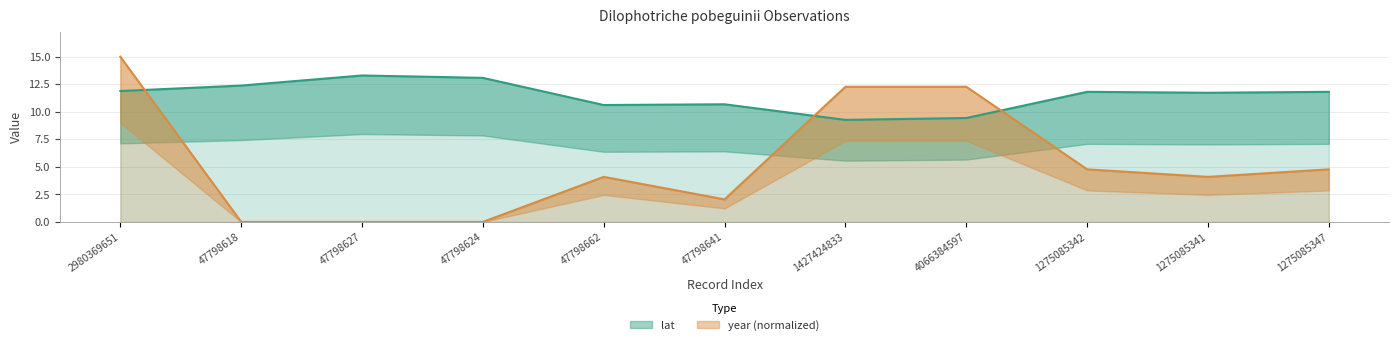

How many data points does each series have?

11